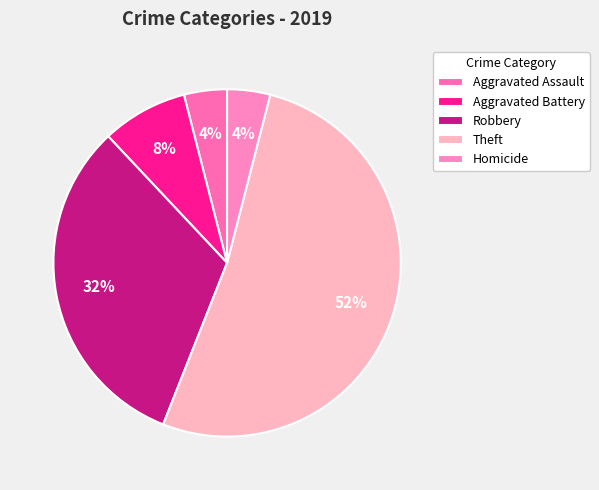

To the nearest percent, what is the difference between the Robbery and Aggravated Assault slice percentages?

28%